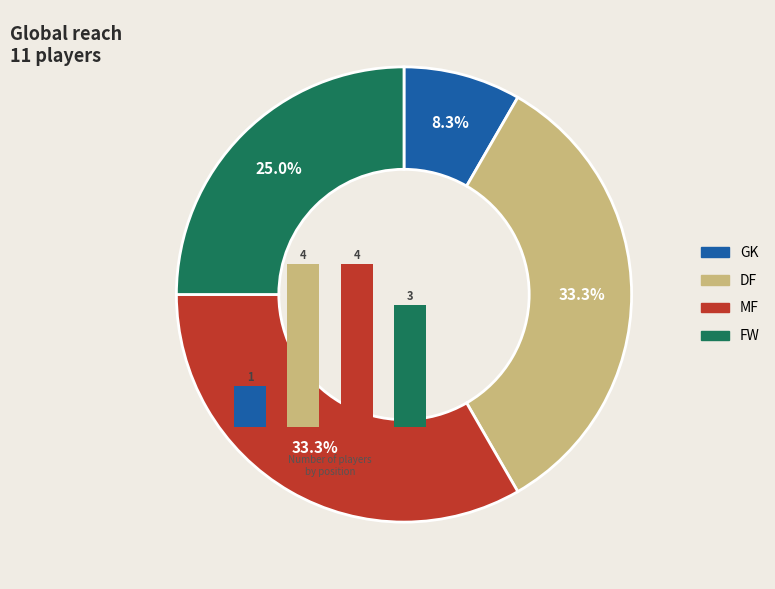

What is the change in value from 1 to 3?

-1